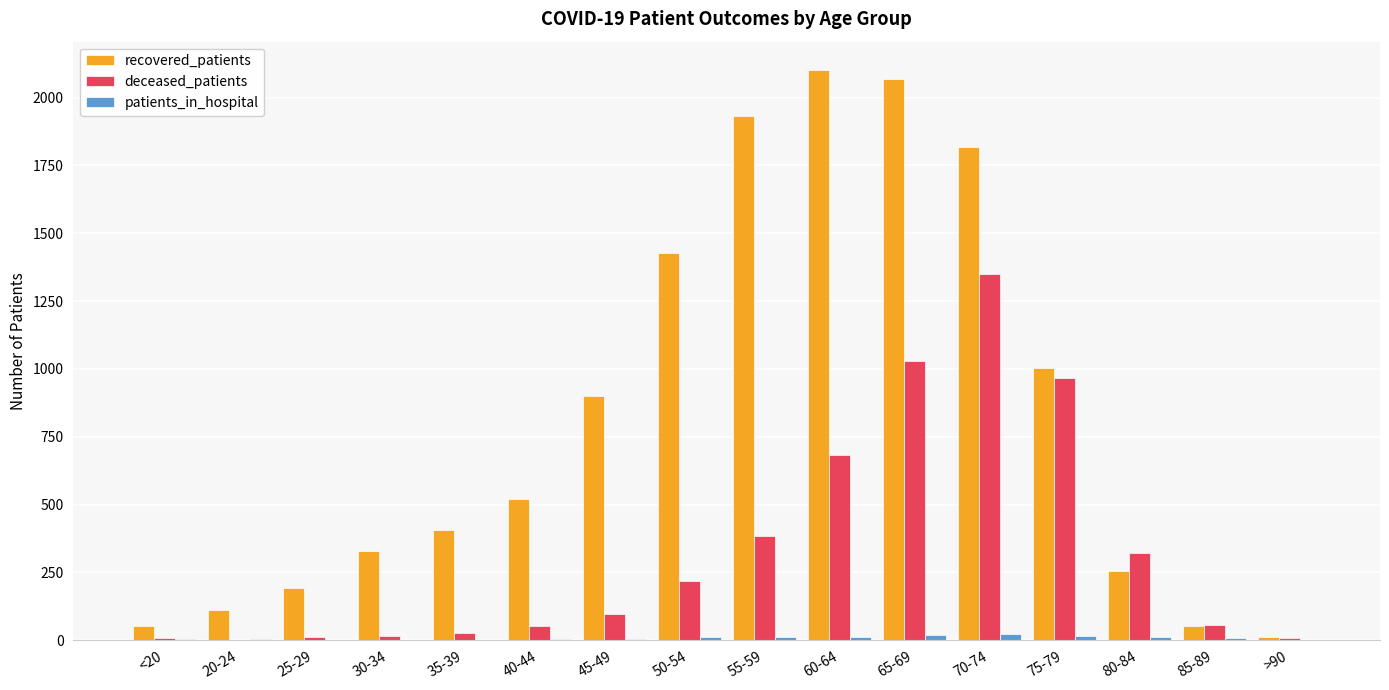

Is it true that recovered_patients equals 113 at 20-24?

True